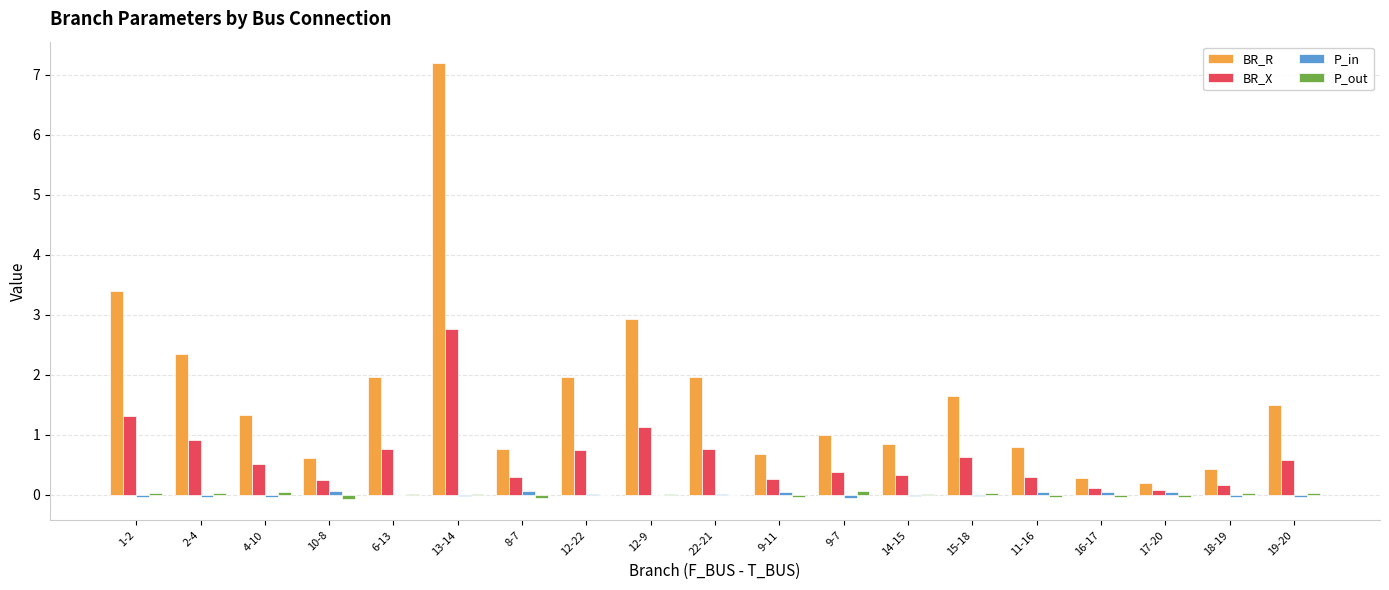

Between 15-18 and 17-20, which series saw the biggest shift?

BR_R